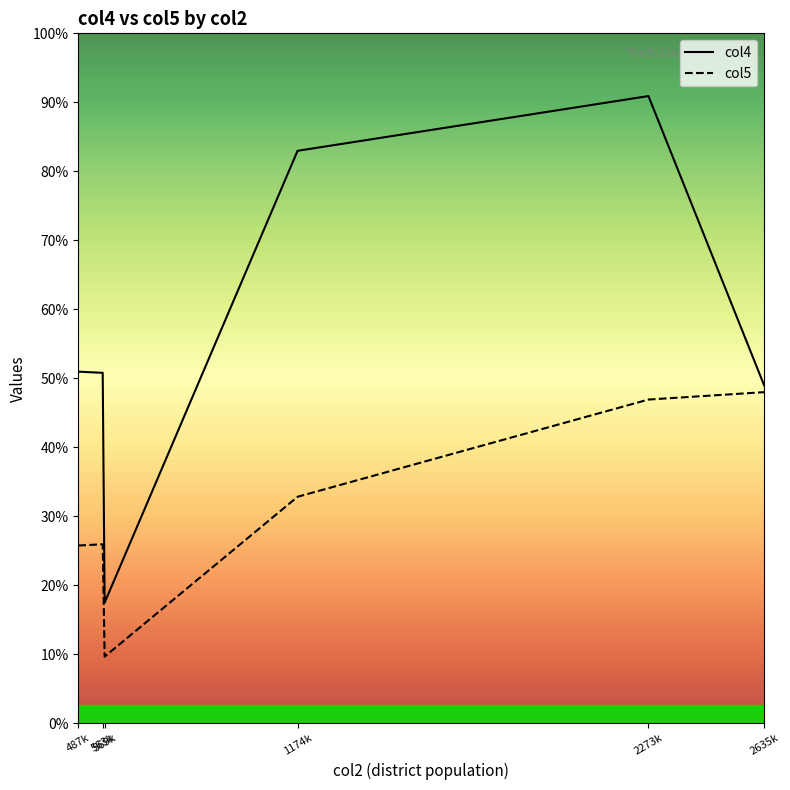

What are all the series names shown in the legend?

col4, col5